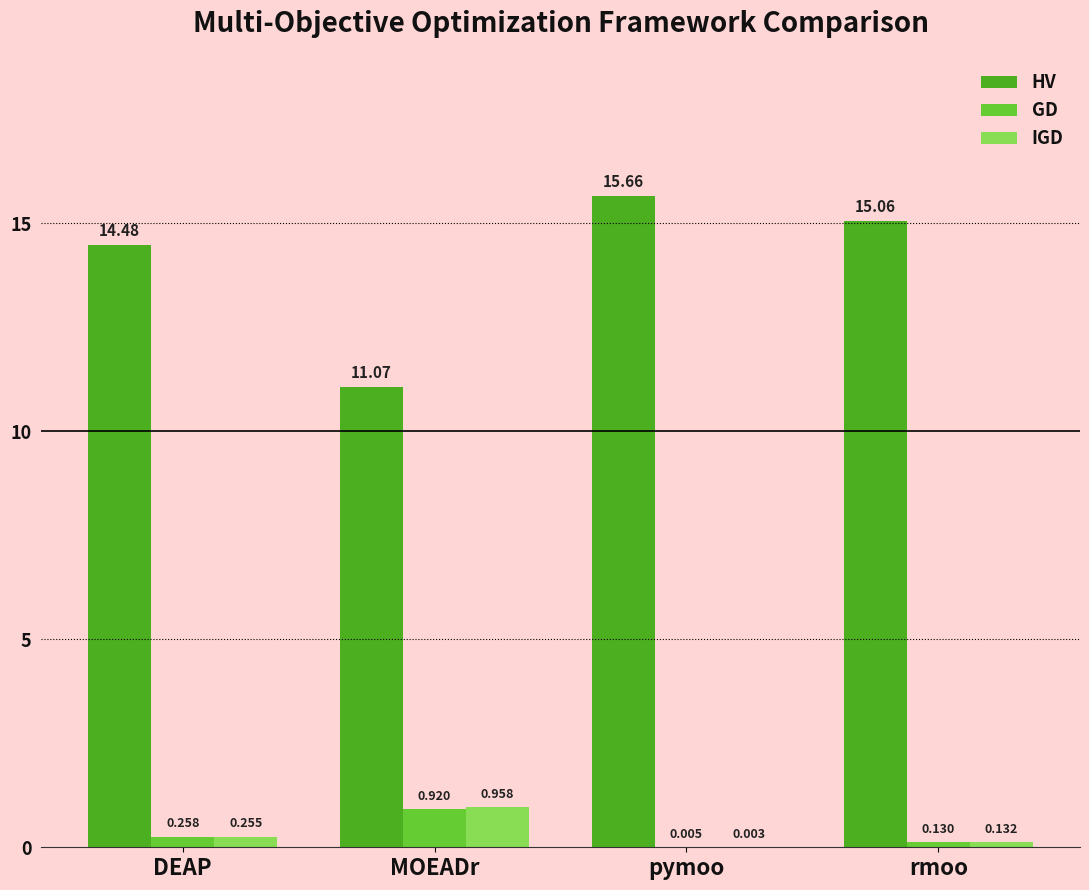

Which series has the largest total across all categories?

HV